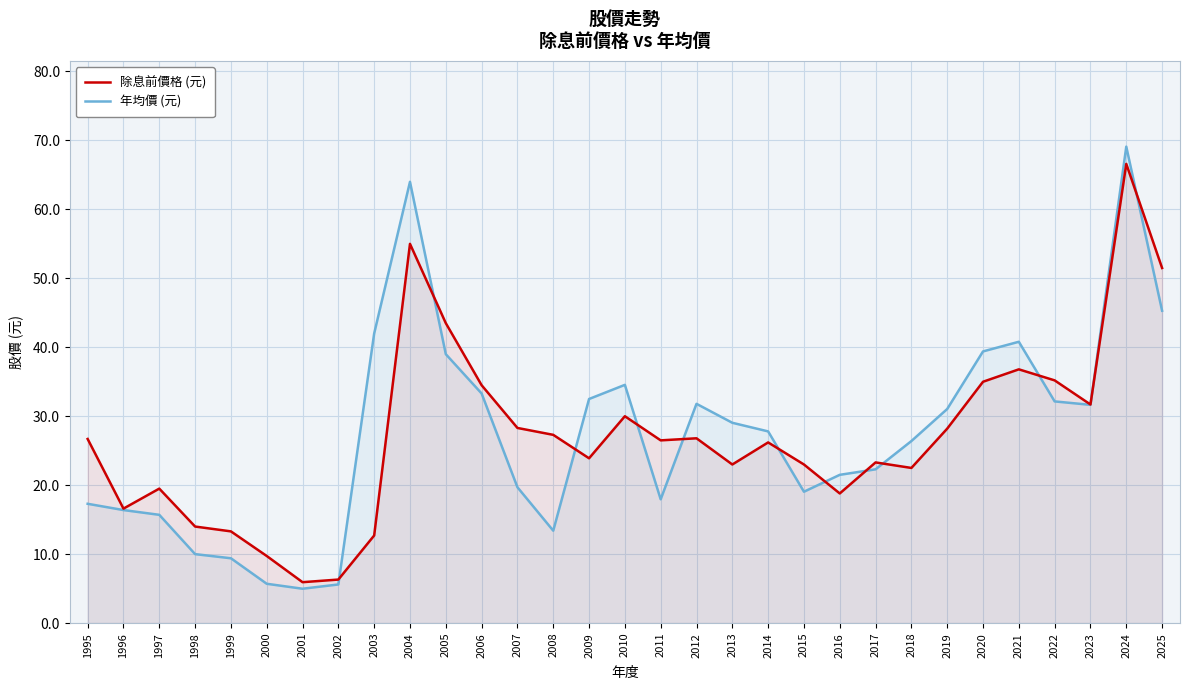

How many lines are shown in the chart?

2